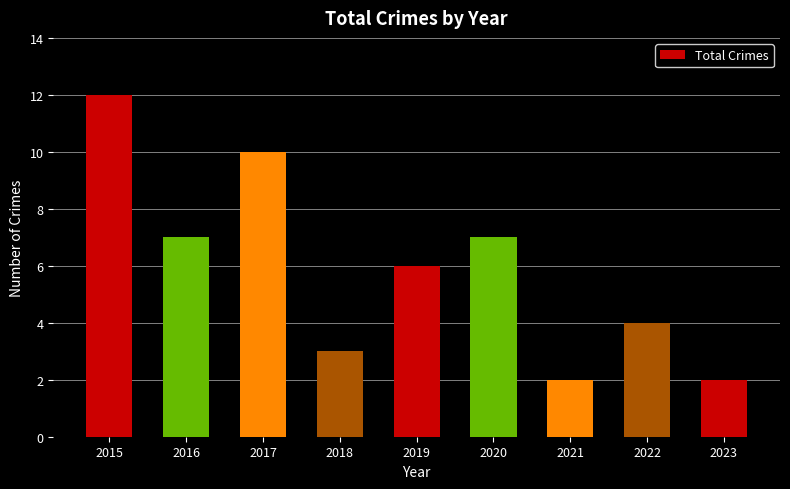

What value does the data have at 2019, to the nearest 5?

5